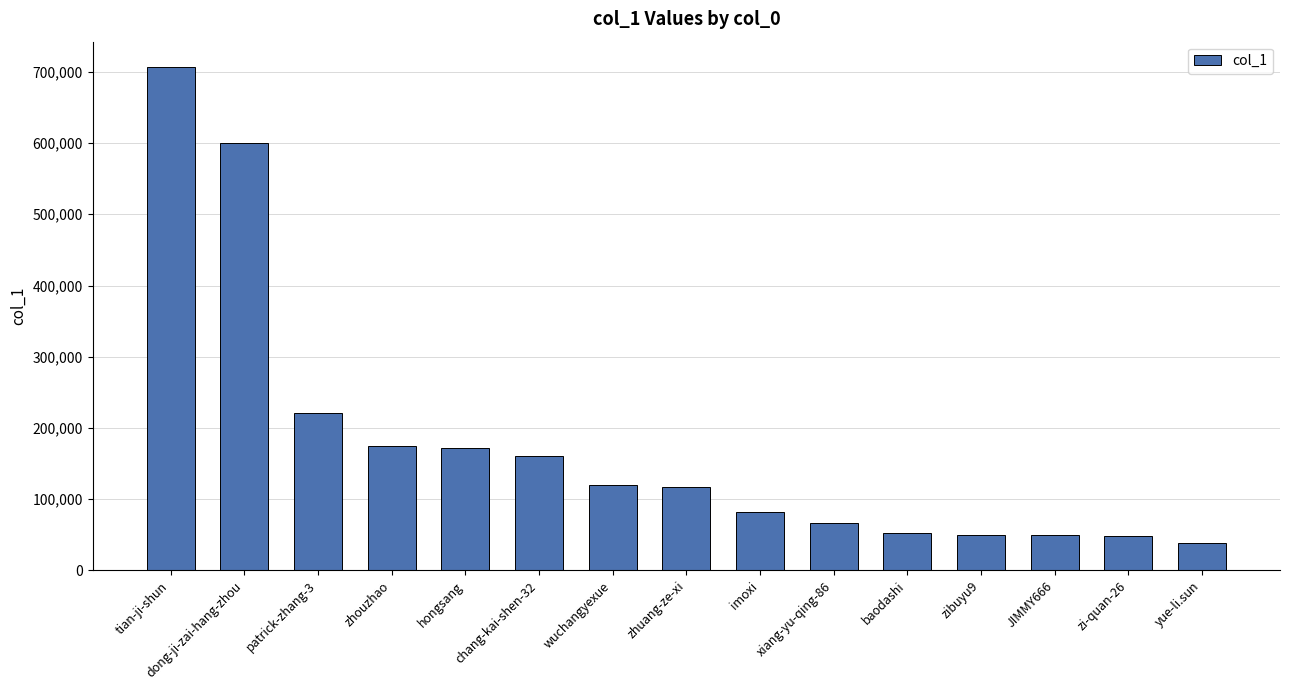

At which label does the data first exceed 116404?

tian-ji-shun